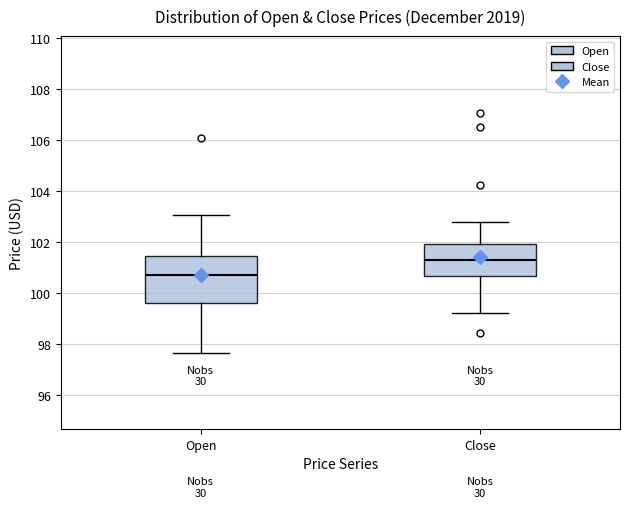

Comparing the boxes themselves (not the whiskers), which one is the tallest?

Open